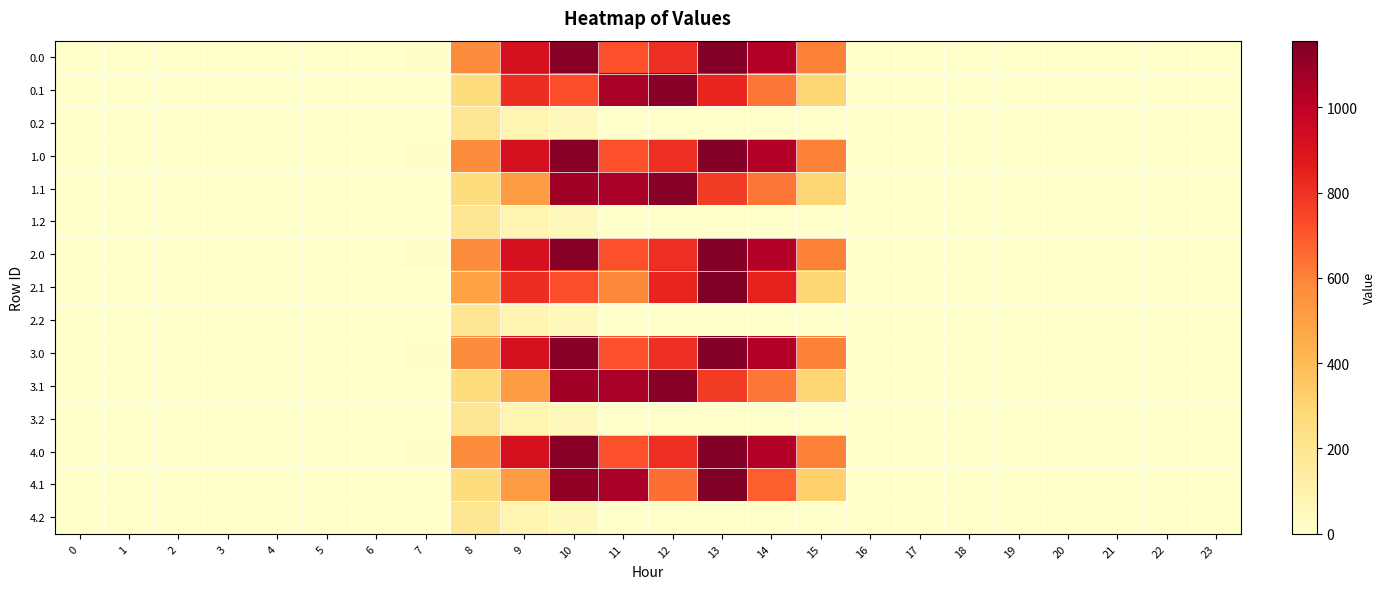

At how many categories does at least one series exceed 201?

8